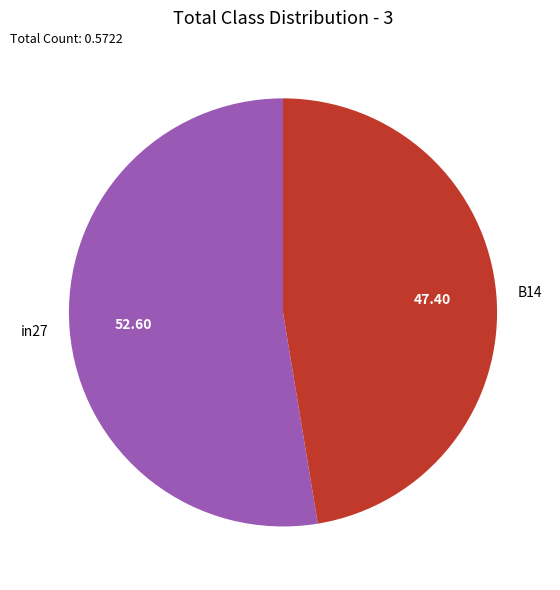

How many segments does this pie chart have?

2